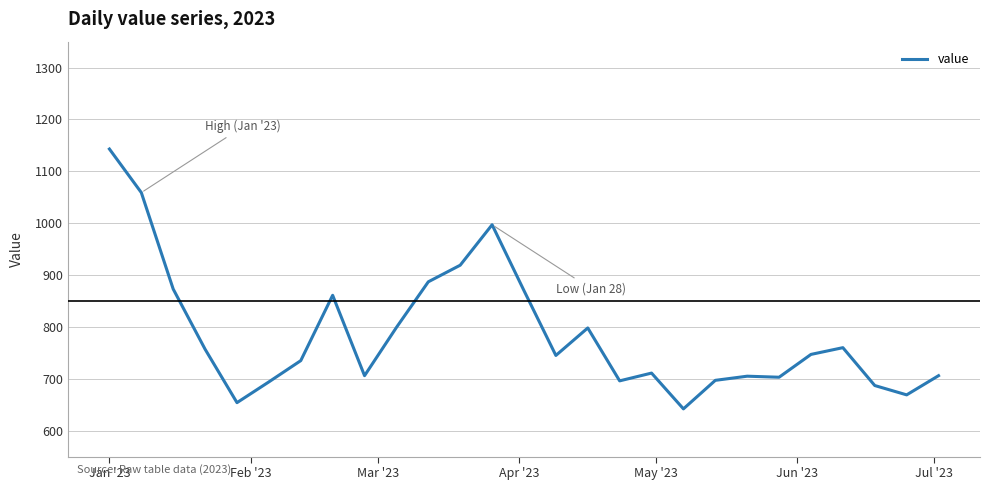

Is this an area chart (filled region under the line)?

No